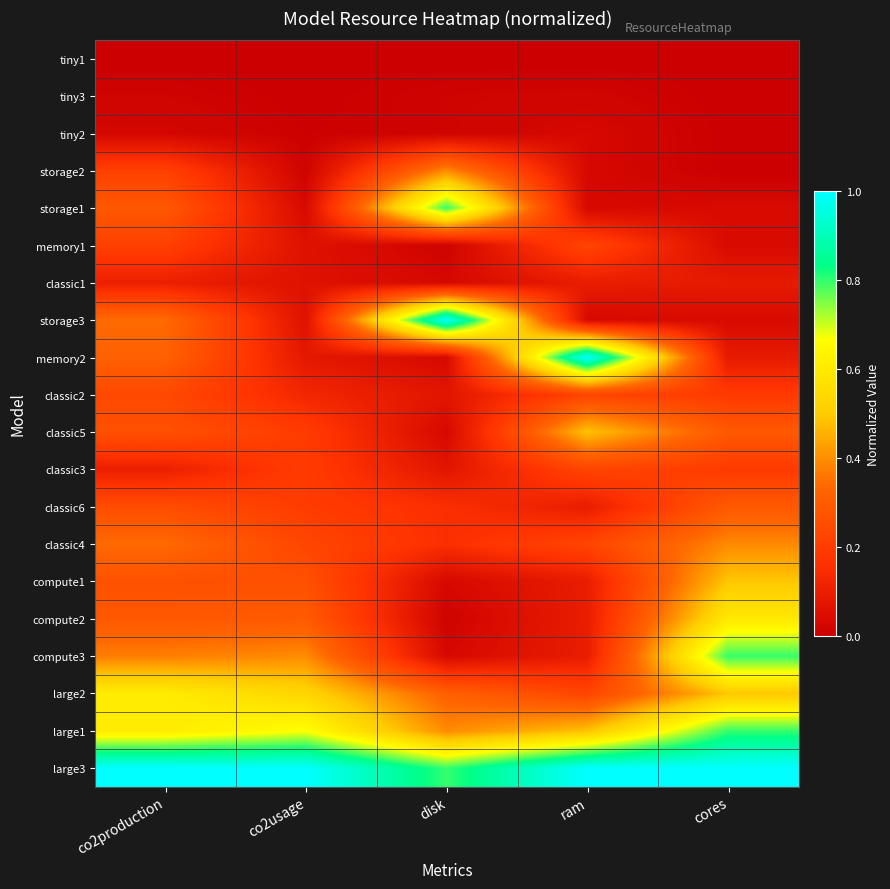

Rank the series by their maximum value, from lowest to highest.

tiny1, tiny3, tiny2, classic1, memory1, classic3, classic2, classic6, classic4, storage2, classic5, compute1, compute2, large2, compute3, large1, storage1, memory2, storage3, large3